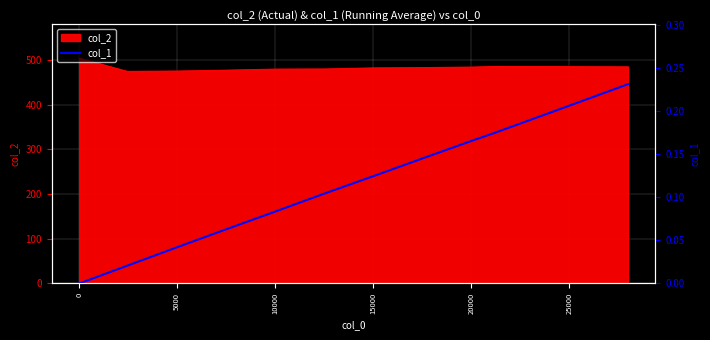

Reading right to left, what are all the values shown in this chart?

0.2	0.2	0.2	0.2	0.2	0.1	0.1	0.1	0.1	0.1	0.0	0.0	0.0